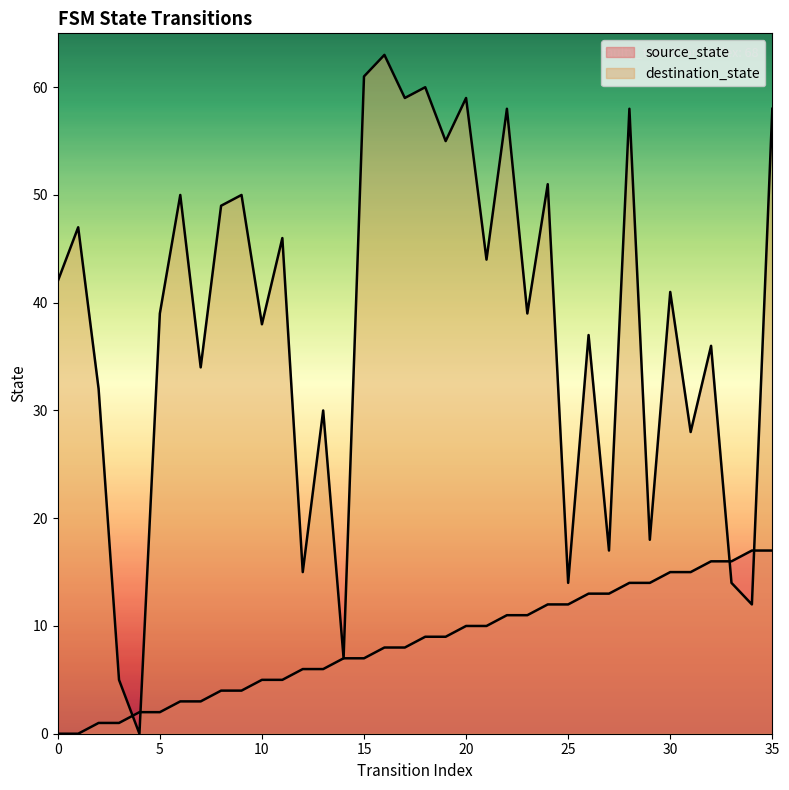

What is the difference between the maximum and minimum values in the source_state series?

17